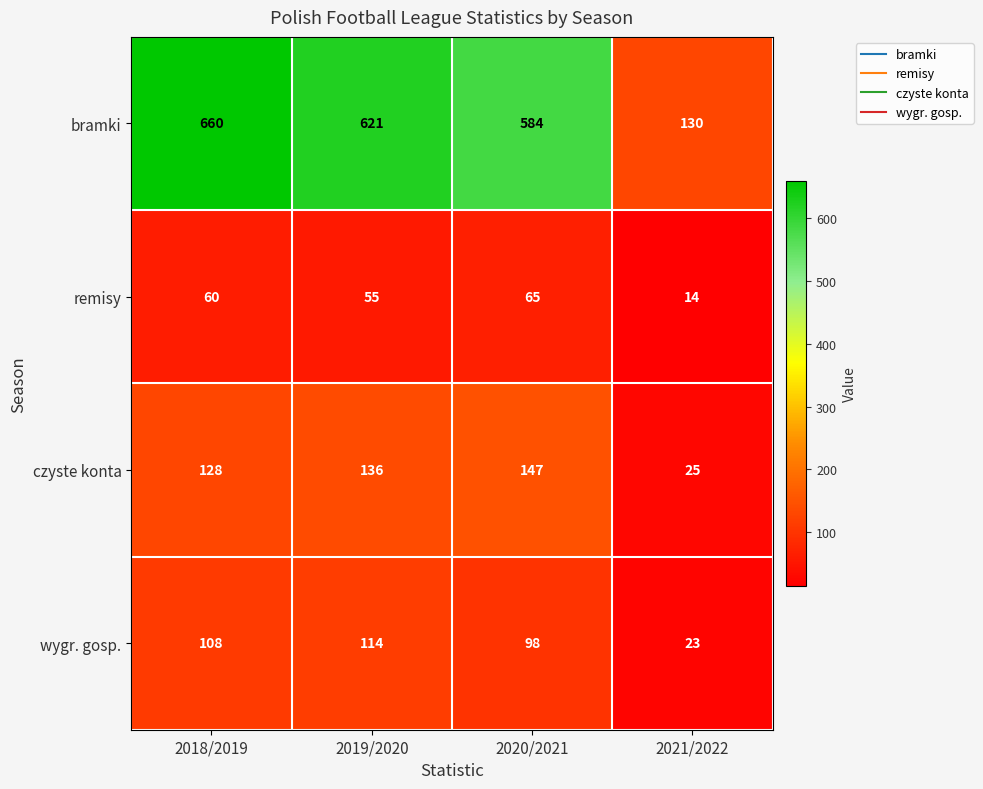

Count the number of categories in the chart.

4